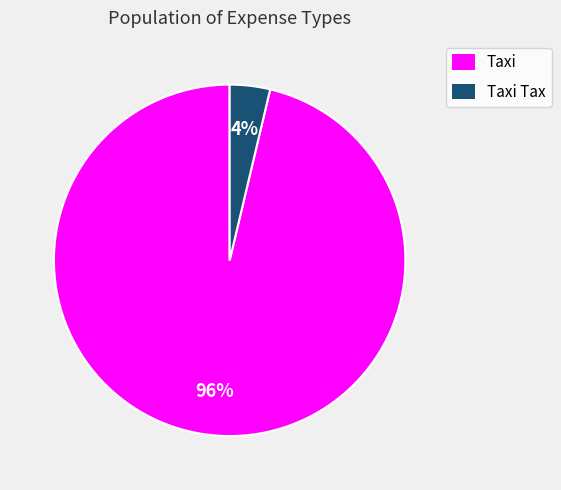

Rank the categories by value from highest to lowest.

Taxi, Taxi Tax